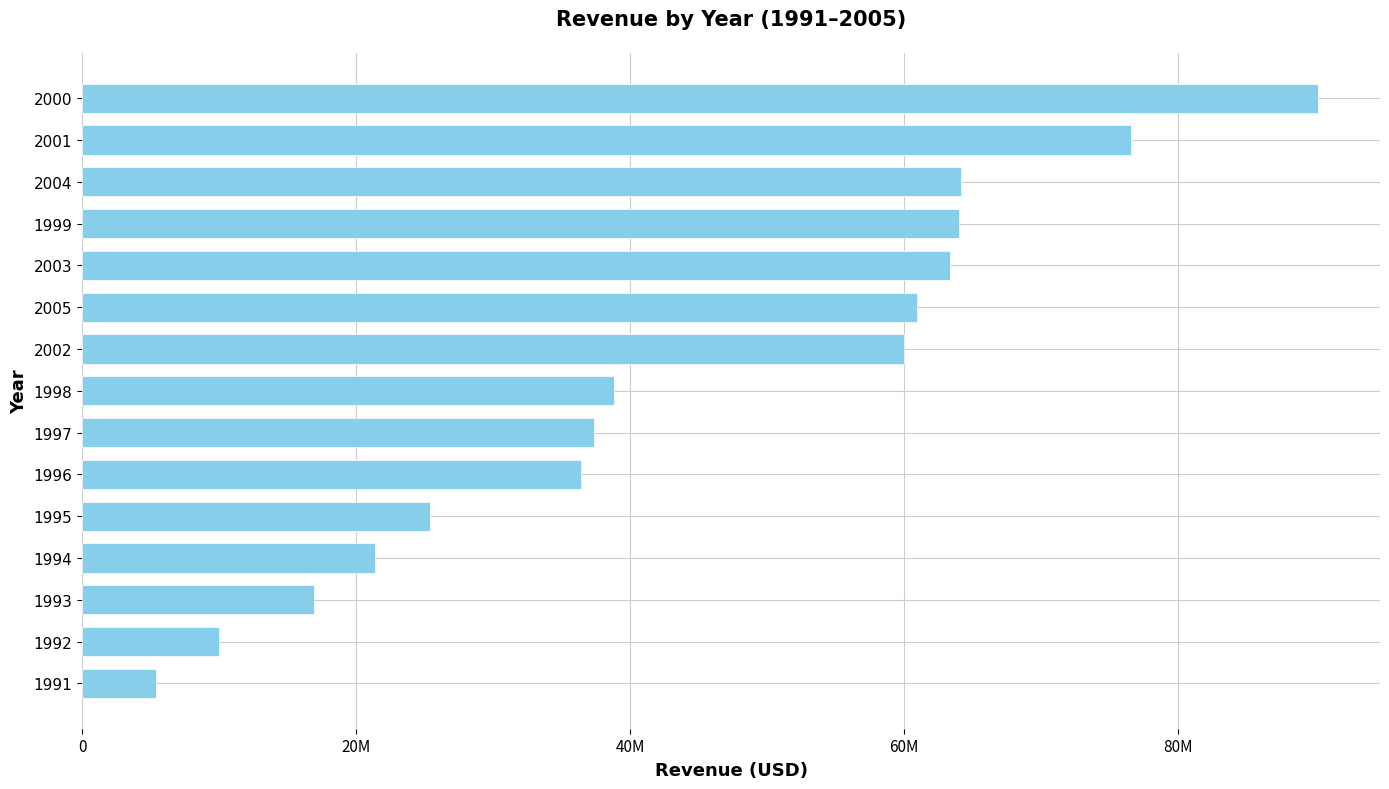

Are the bars horizontal?

Yes